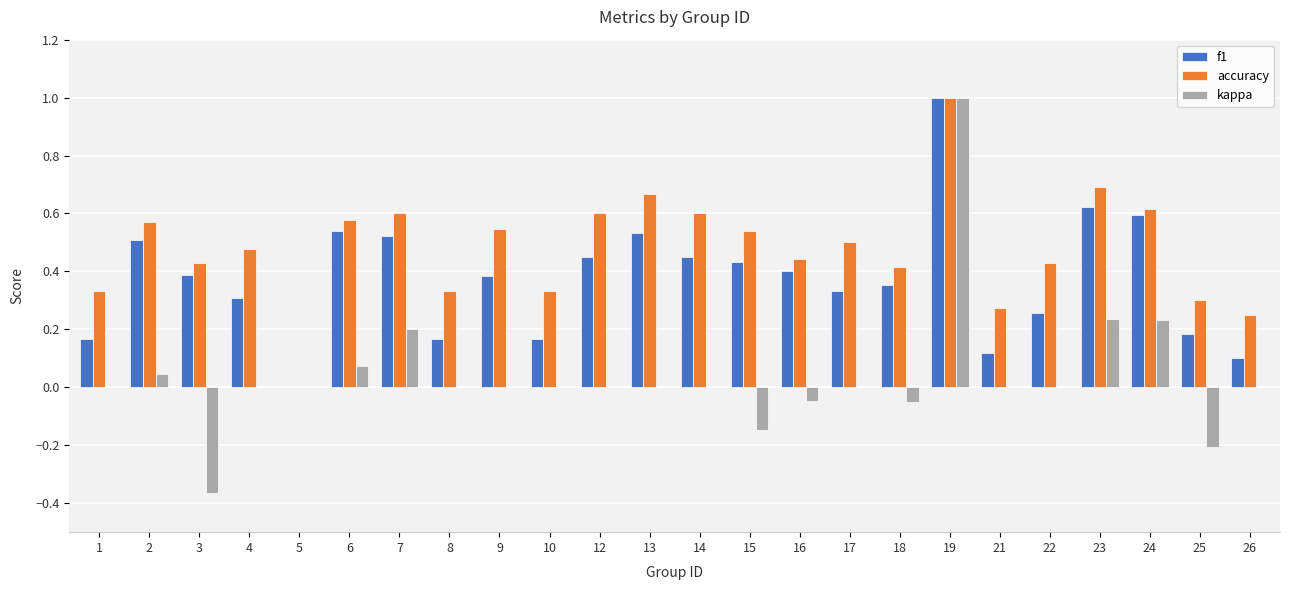

What are all the series names shown in the legend?

f1, accuracy, kappa